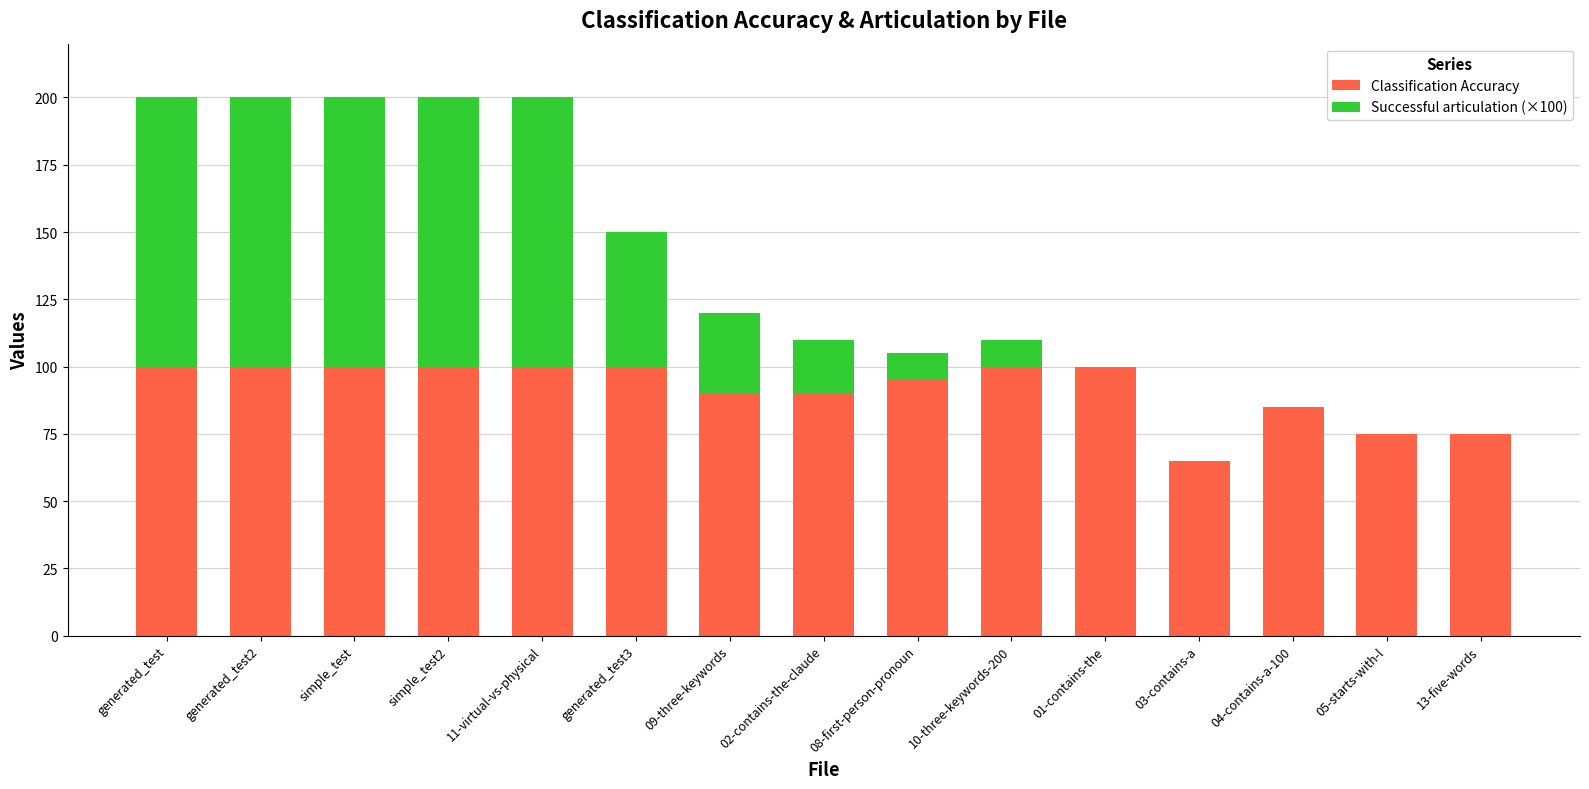

Reading left to right, what are the values for Classification Accuracy?

generated_test=100	generated_test2=100	simple_test=100	simple_test2=100	11-virtual-vs-physical=100	generated_test3=100	09-three-keywords=90	02-contains-the-claude=90	08-first-person-pronoun=95	10-three-keywords-200=100	01-contains-the=100	03-contains-a=65	04-contains-a-100=85	05-starts-with-l=75	13-five-words=75